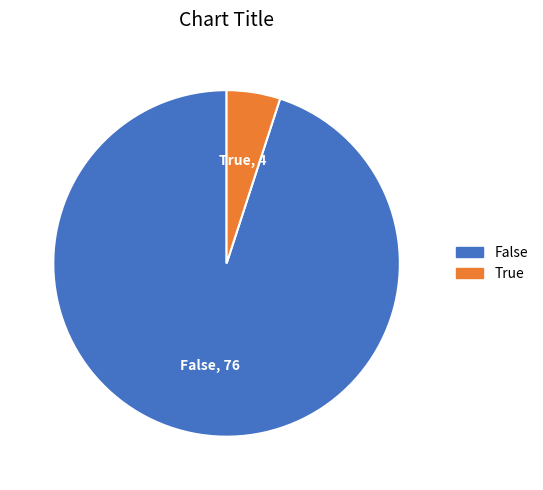

How many segments does this pie chart have?

2